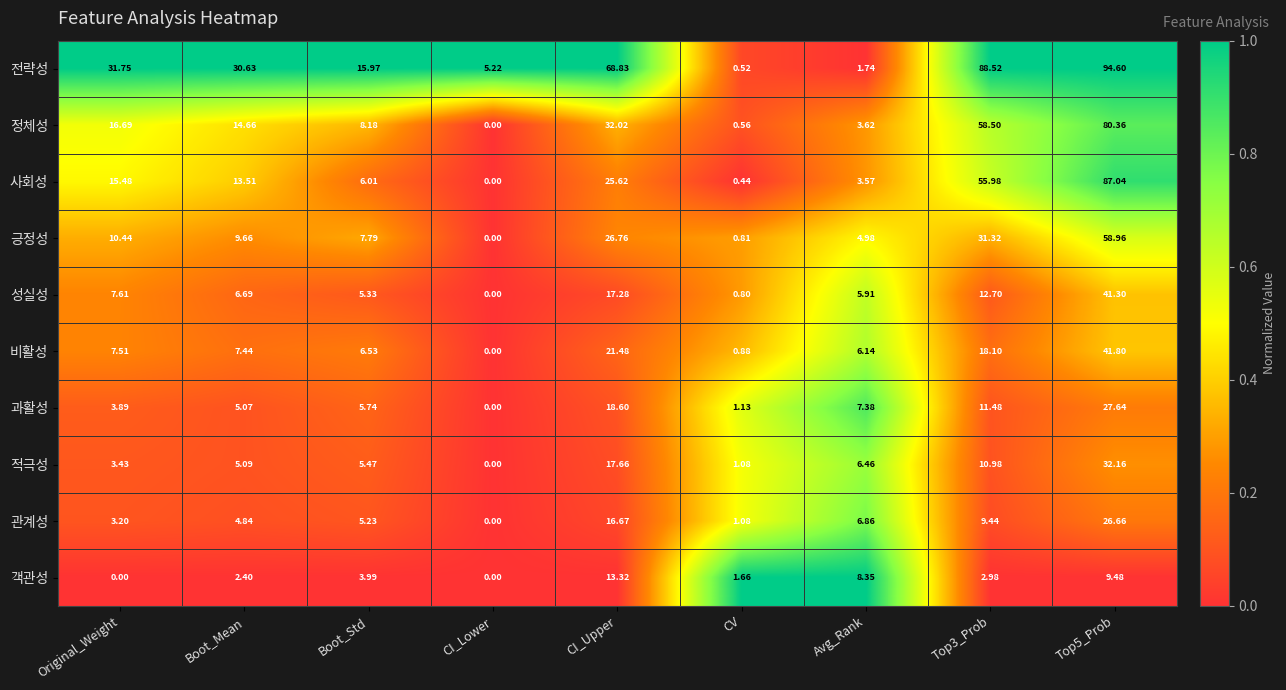

At which label is 적극성 closest to 16?

CI_Upper